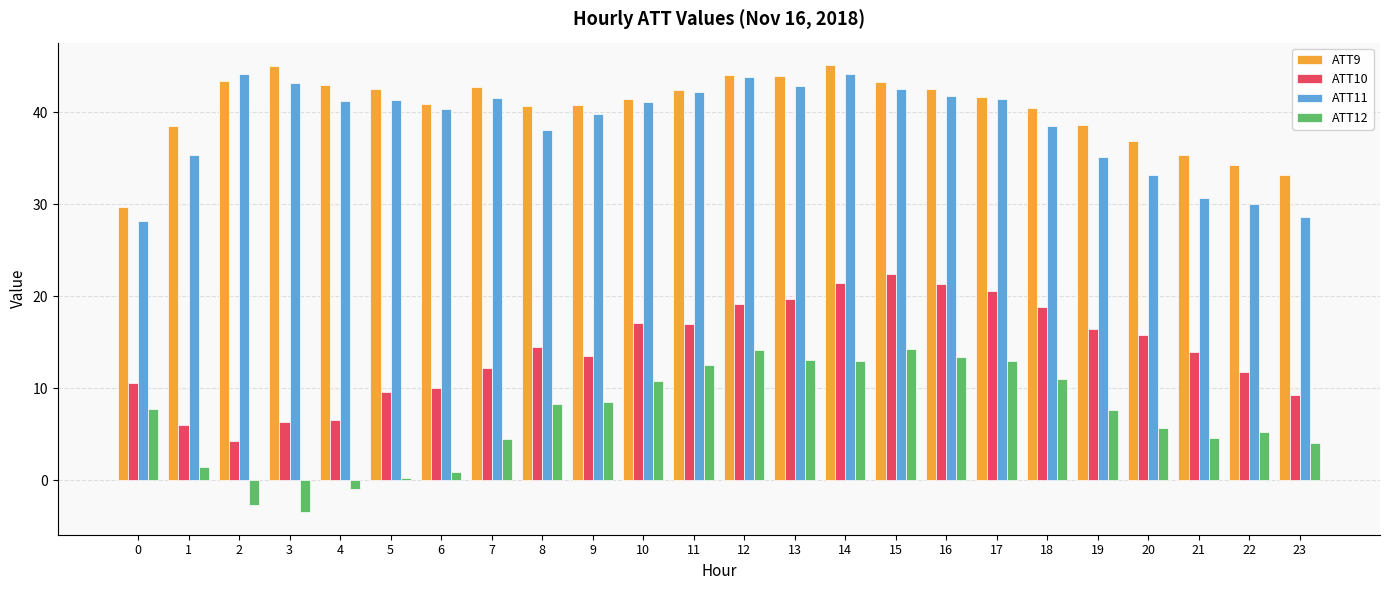

What is the value of the ATT12 bar at the 14th from the left?

13.0